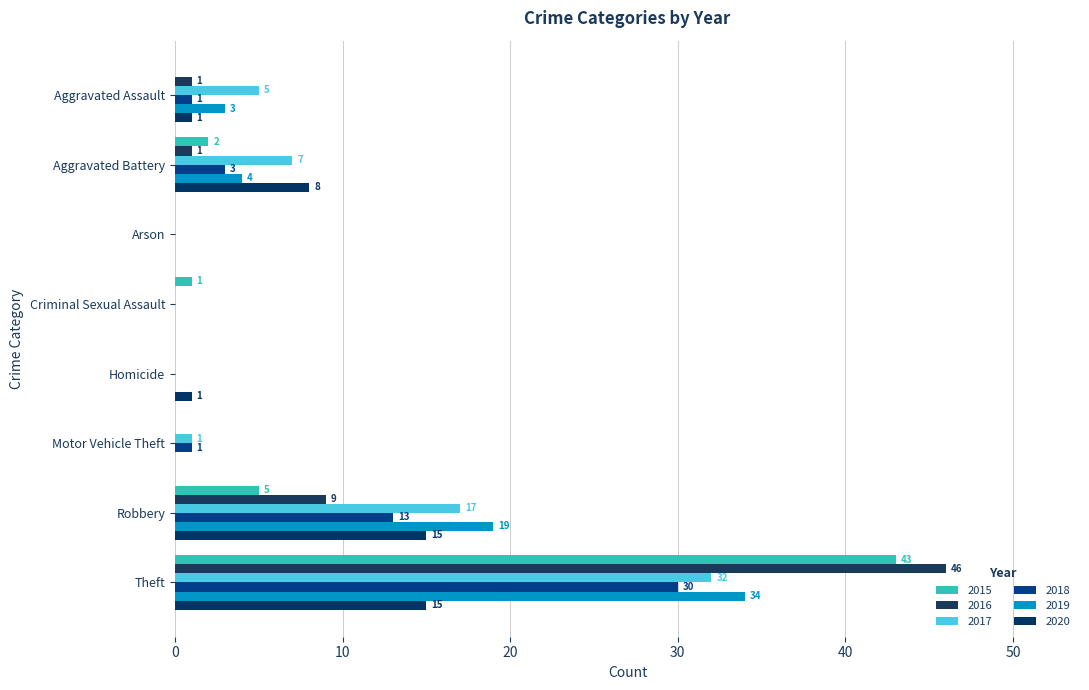

The 2020 series shows 7 at Theft. True or false?

False